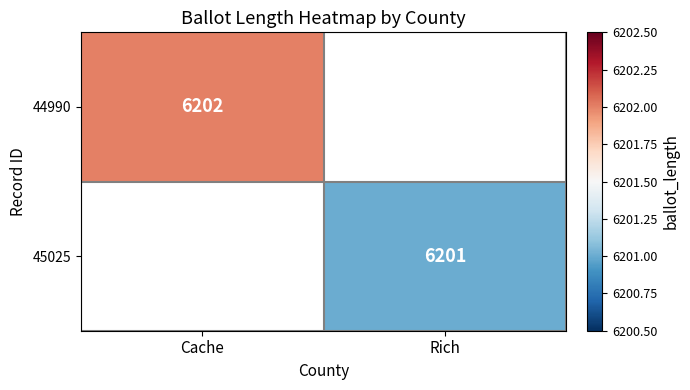

True or false: 44990 has a value of 3336 at Cache.

False